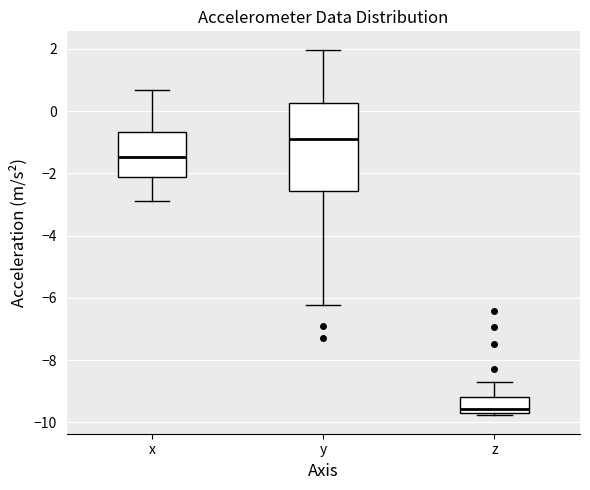

Reading left to right, transcribe this box plot: for each box, give where its median line is, the range the box spans, and where its two whiskers end, as read against the y-axis. The values are not printed on the chart, so give them approximately, as read against the axis.

x: median -1.4, box -2.2 to -0.6, whiskers -2.8 to 0.6
y: median -1.0, box -2.6 to 0.2, whiskers -6.2 to 2.0
z: median -9.6, box -9.8 to -9.2, whiskers -9.8 (just below the box's lower edge) to -8.8